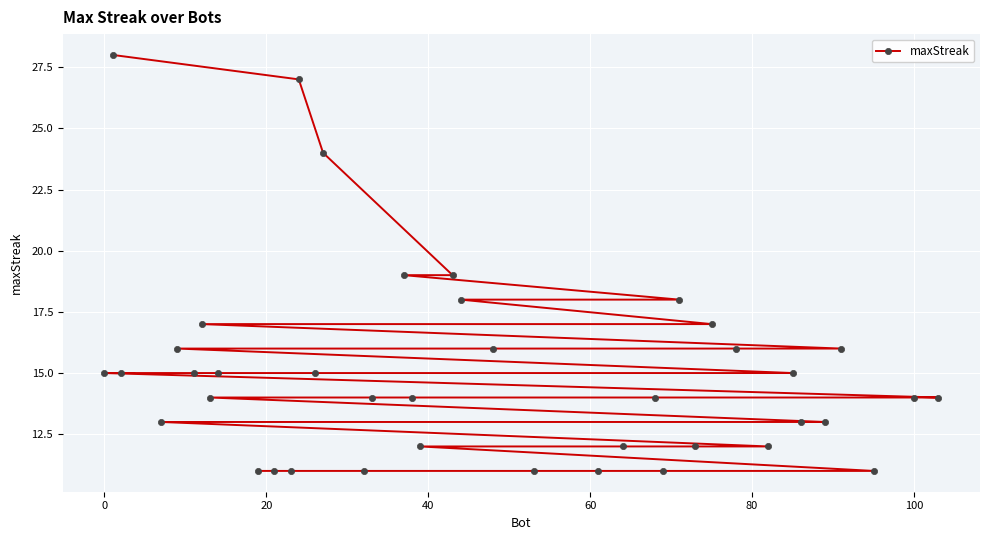

True or false: there are more than 2 points higher than both neighbors.

False